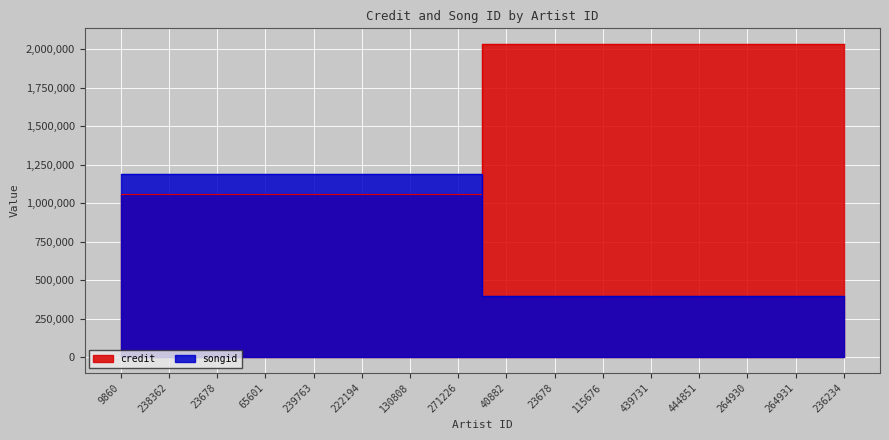

Which category has the lowest value across all series?

40882